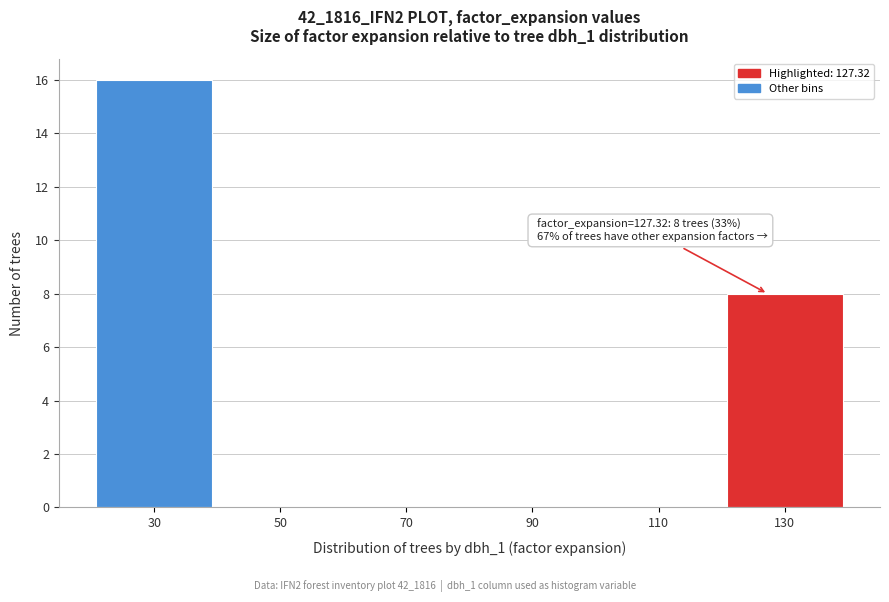

Which range on the x-axis has the tallest bar?

20 to 40